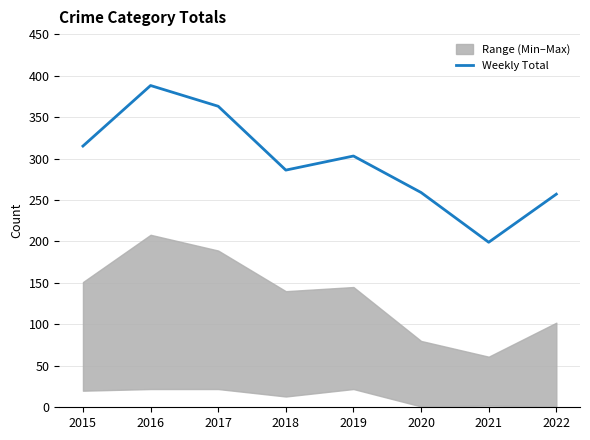

What is the difference between the values at 2015 and 2019?

12